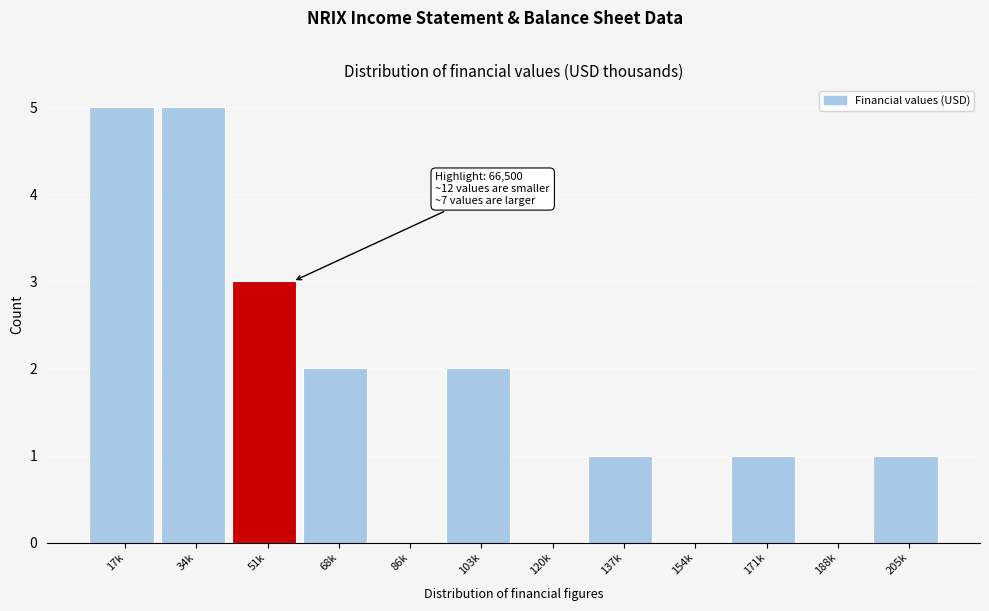

Reading left to right, list all the values displayed in this chart.

17k=5	34k=5	51k=3	68k=2	86k=0	103k=2	120k=0	137k=1	154k=0	171k=1	188k=0	205k=1